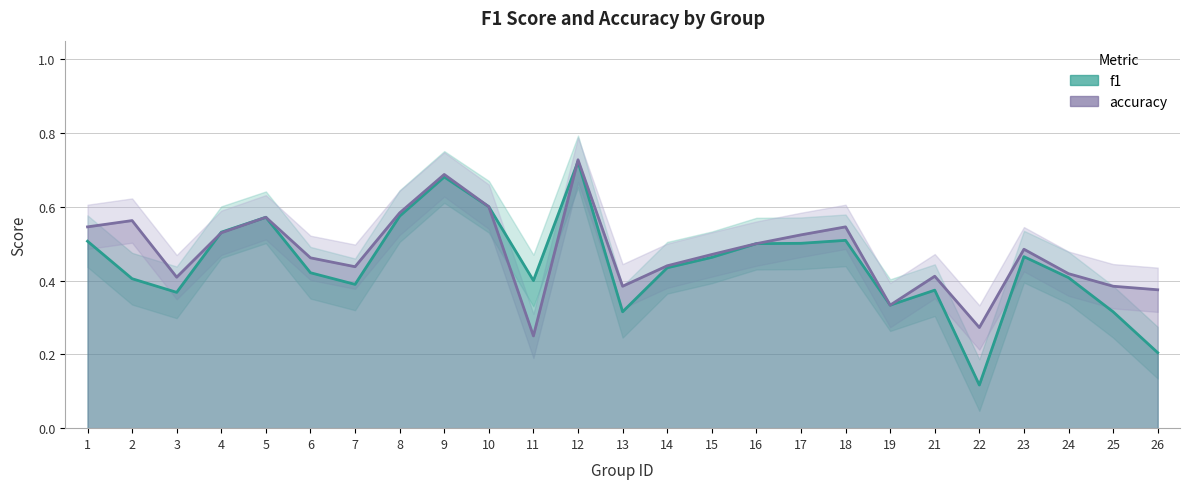

List the series in order of their peak value, lowest first.

f1, accuracy